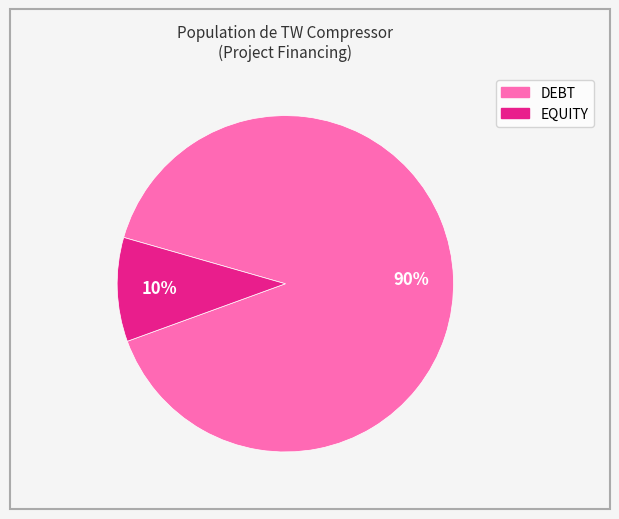

Is the sum of EQUITY and DEBT greater than half?

Yes